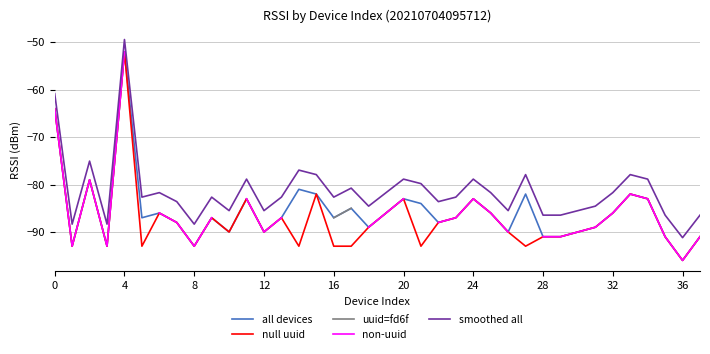

Does the chart have visible grid lines?

Yes